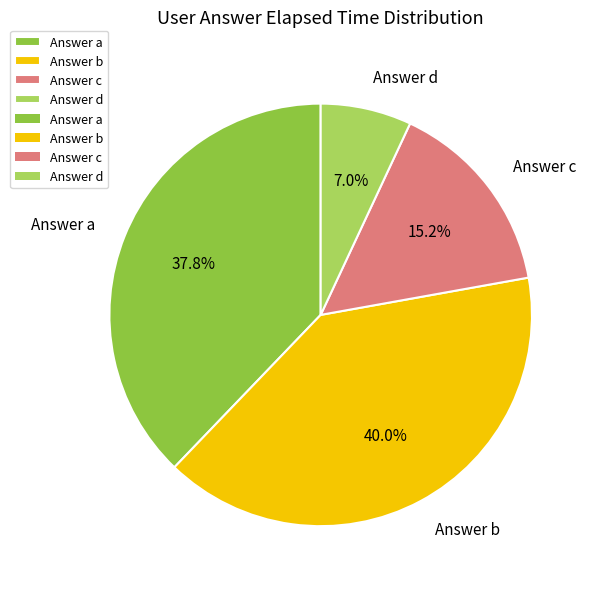

How many slices are in this pie chart?

4